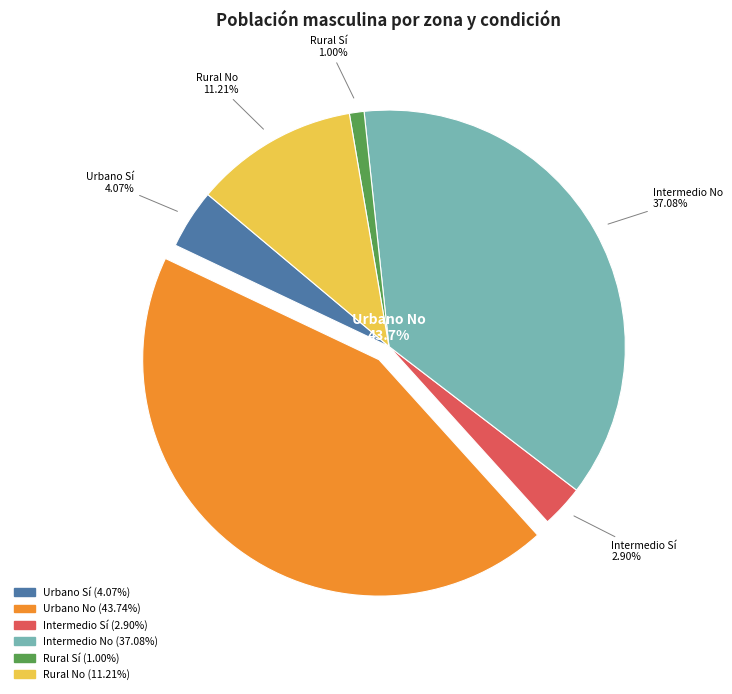

To the nearest percent, what portion does Rural No represent?

11%